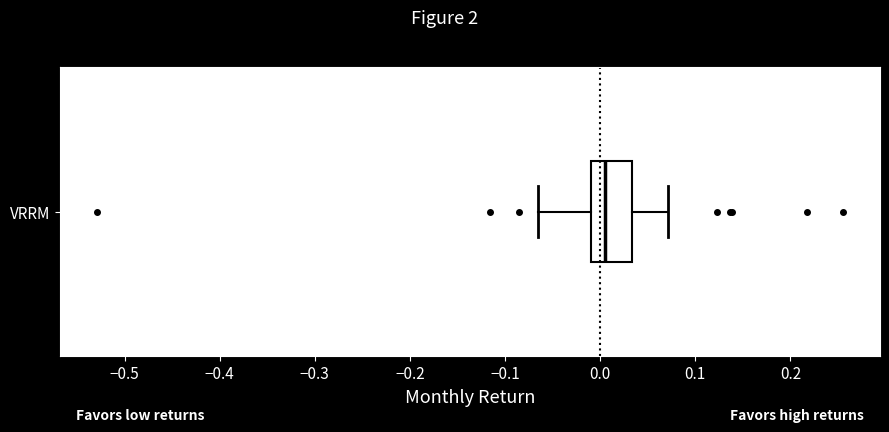

Transcribe this box plot: give where the median line is, the range the box spans, and where the two whiskers end, as read against the x-axis. The values are not printed on the chart, so give them approximately, as read against the axis.

median 0.01, box -0.01 to 0.03, whiskers -0.07 to 0.07